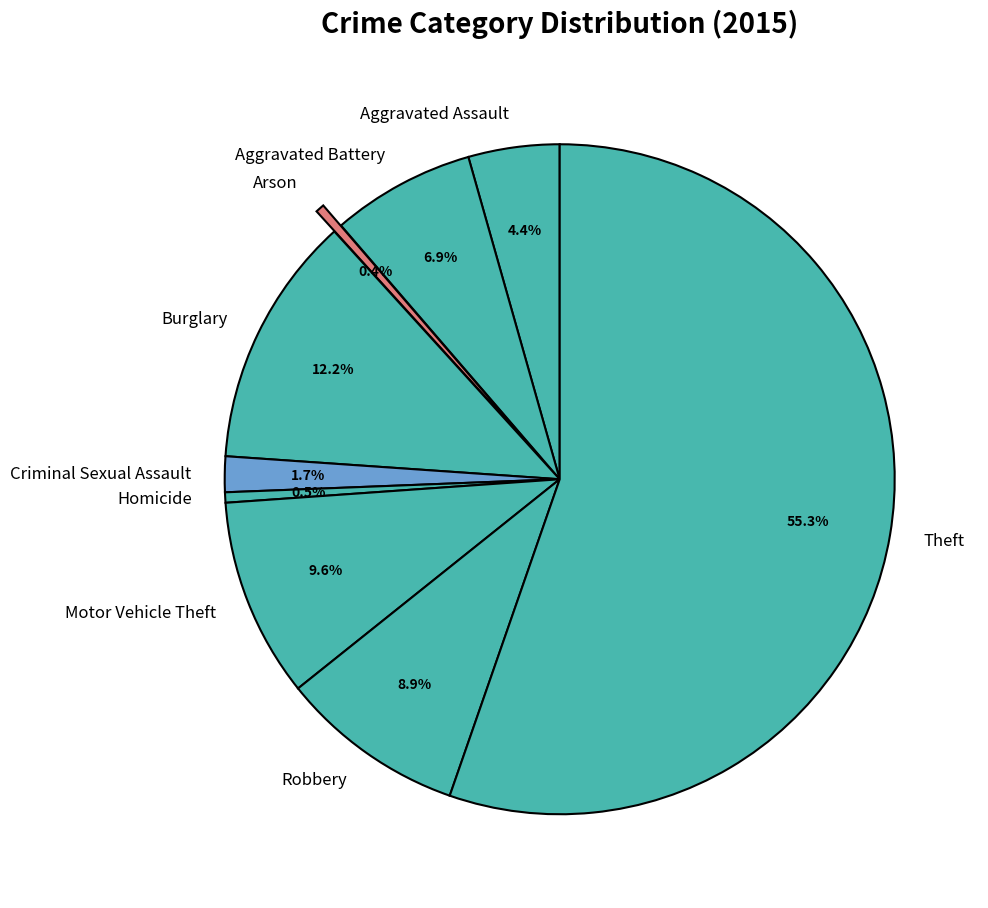

What is the ratio of the value at Theft to the value at Motor Vehicle Theft?

5.8